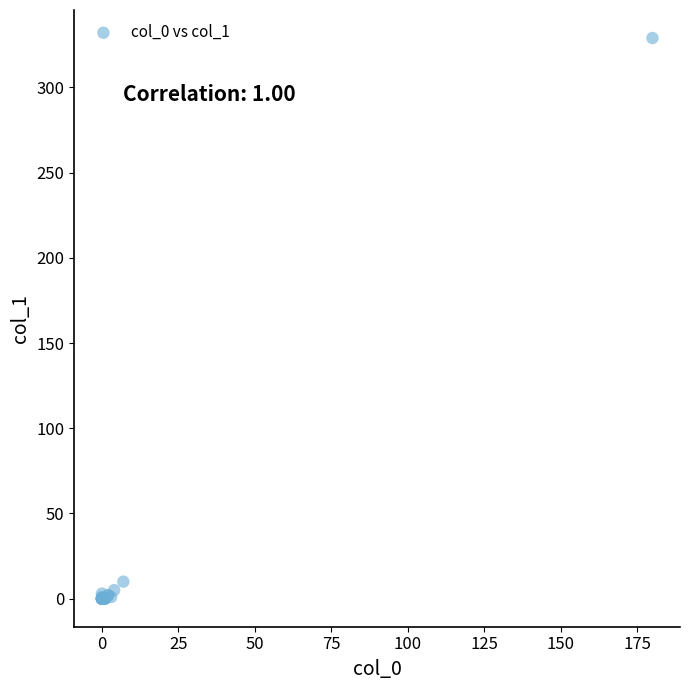

What Y value in the scatter plot is closest to 164?

10